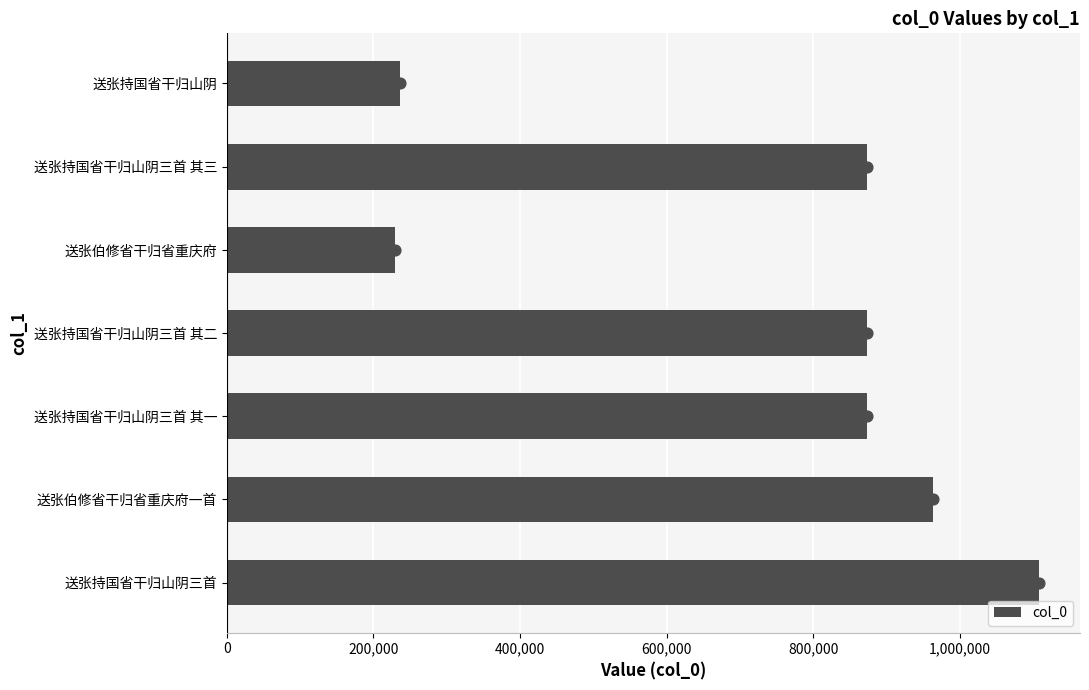

Which category has the highest value in the col_0 series?

送张持国省干归山阴三首